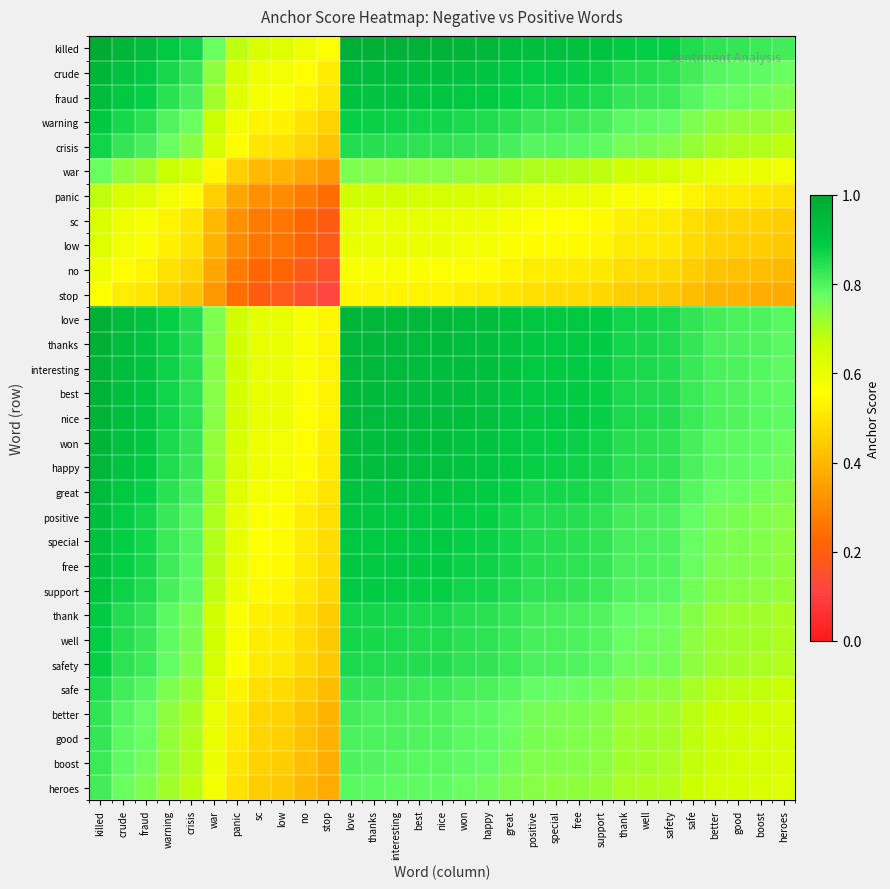

Reading right to left, extract all data points from this chart.

killed: heroes=0.8	boost=0.8	good=0.8	better=0.8	safe=0.9	safety=0.9	well=0.9	thank=0.9	support=0.9	free=0.9	special=0.9	positive=0.9	great=0.9	happy=1.0	won=1.0	nice=1.0	best=1.0	interesting=1.0	thanks=1.0	love=1.0	stop=0.6	no=0.6	low=0.6	sc=0.6	panic=0.7	war=0.8	crisis=0.9	warning=0.9	fraud=0.9	crude=1.0	killed=1.0
crude: heroes=0.8	boost=0.8	good=0.8	better=0.8	safe=0.8	safety=0.8	well=0.8	thank=0.8	support=0.9	free=0.9	special=0.9	positive=0.9	great=0.9	happy=0.9	won=0.9	nice=0.9	best=0.9	interesting=0.9	thanks=0.9	love=0.9	stop=0.5	no=0.6	low=0.6	sc=0.6	panic=0.6	war=0.7	crisis=0.8	warning=0.9	fraud=0.9	crude=0.9	killed=1.0
fraud: heroes=0.8	boost=0.8	good=0.8	better=0.8	safe=0.8	safety=0.8	well=0.8	thank=0.8	support=0.9	free=0.9	special=0.9	positive=0.9	great=0.9	happy=0.9	won=0.9	nice=0.9	best=0.9	interesting=0.9	thanks=0.9	love=0.9	stop=0.5	no=0.5	low=0.6	sc=0.6	panic=0.6	war=0.7	crisis=0.8	warning=0.8	fraud=0.9	crude=0.9	killed=0.9
warning: heroes=0.7	boost=0.7	good=0.7	better=0.7	safe=0.8	safety=0.8	well=0.8	thank=0.8	support=0.8	free=0.8	special=0.8	positive=0.8	great=0.8	happy=0.9	won=0.9	nice=0.9	best=0.9	interesting=0.9	thanks=0.9	love=0.9	stop=0.5	no=0.5	low=0.5	sc=0.5	panic=0.6	war=0.7	crisis=0.8	warning=0.8	fraud=0.8	crude=0.9	killed=0.9
crisis: heroes=0.7	boost=0.7	good=0.7	better=0.7	safe=0.7	safety=0.7	well=0.8	thank=0.8	support=0.8	free=0.8	special=0.8	positive=0.8	great=0.8	happy=0.8	won=0.8	nice=0.8	best=0.8	interesting=0.8	thanks=0.8	love=0.8	stop=0.4	no=0.5	low=0.5	sc=0.5	panic=0.6	war=0.6	crisis=0.7	warning=0.8	fraud=0.8	crude=0.8	killed=0.9
war: heroes=0.6	boost=0.6	good=0.6	better=0.6	safe=0.6	safety=0.7	well=0.7	thank=0.7	support=0.7	free=0.7	special=0.7	positive=0.7	great=0.7	happy=0.7	won=0.7	nice=0.7	best=0.7	interesting=0.7	thanks=0.7	love=0.8	stop=0.3	no=0.4	low=0.4	sc=0.4	panic=0.5	war=0.5	crisis=0.6	warning=0.7	fraud=0.7	crude=0.7	killed=0.8
panic: heroes=0.5	boost=0.5	good=0.5	better=0.5	safe=0.5	safety=0.6	well=0.6	thank=0.6	support=0.6	free=0.6	special=0.6	positive=0.6	great=0.6	happy=0.6	won=0.6	nice=0.6	best=0.6	interesting=0.7	thanks=0.7	love=0.7	stop=0.2	no=0.3	low=0.3	sc=0.3	panic=0.4	war=0.5	crisis=0.6	warning=0.6	fraud=0.6	crude=0.6	killed=0.7
sc: heroes=0.4	boost=0.5	good=0.5	better=0.5	safe=0.5	safety=0.5	well=0.5	thank=0.5	support=0.5	free=0.6	special=0.6	positive=0.6	great=0.6	happy=0.6	won=0.6	nice=0.6	best=0.6	interesting=0.6	thanks=0.6	love=0.6	stop=0.2	no=0.2	low=0.3	sc=0.3	panic=0.3	war=0.4	crisis=0.5	warning=0.5	fraud=0.6	crude=0.6	killed=0.6
low: heroes=0.4	boost=0.4	good=0.5	better=0.5	safe=0.5	safety=0.5	well=0.5	thank=0.5	support=0.5	free=0.5	special=0.5	positive=0.6	great=0.6	happy=0.6	won=0.6	nice=0.6	best=0.6	interesting=0.6	thanks=0.6	love=0.6	stop=0.2	no=0.2	low=0.2	sc=0.3	panic=0.3	war=0.4	crisis=0.5	warning=0.5	fraud=0.6	crude=0.6	killed=0.6
no: heroes=0.4	boost=0.4	good=0.4	better=0.4	safe=0.4	safety=0.5	well=0.5	thank=0.5	support=0.5	free=0.5	special=0.5	positive=0.5	great=0.5	happy=0.5	won=0.6	nice=0.6	best=0.6	interesting=0.6	thanks=0.6	love=0.6	stop=0.2	no=0.2	low=0.2	sc=0.2	panic=0.3	war=0.4	crisis=0.5	warning=0.5	fraud=0.5	crude=0.6	killed=0.6
stop: heroes=0.4	boost=0.4	good=0.4	better=0.4	safe=0.4	safety=0.4	well=0.4	thank=0.4	support=0.5	free=0.5	special=0.5	positive=0.5	great=0.5	happy=0.5	won=0.5	nice=0.5	best=0.5	interesting=0.5	thanks=0.5	love=0.5	stop=0.1	no=0.2	low=0.2	sc=0.2	panic=0.2	war=0.3	crisis=0.4	warning=0.5	fraud=0.5	crude=0.5	killed=0.6
love: heroes=0.8	boost=0.8	good=0.8	better=0.8	safe=0.8	safety=0.9	well=0.9	thank=0.9	support=0.9	free=0.9	special=0.9	positive=0.9	great=0.9	happy=0.9	won=0.9	nice=0.9	best=0.9	interesting=1.0	thanks=1.0	love=1.0	stop=0.5	no=0.6	low=0.6	sc=0.6	panic=0.7	war=0.8	crisis=0.8	warning=0.9	fraud=0.9	crude=0.9	killed=1.0
thanks: heroes=0.8	boost=0.8	good=0.8	better=0.8	safe=0.8	safety=0.9	well=0.9	thank=0.9	support=0.9	free=0.9	special=0.9	positive=0.9	great=0.9	happy=0.9	won=0.9	nice=0.9	best=0.9	interesting=0.9	thanks=0.9	love=1.0	stop=0.5	no=0.6	low=0.6	sc=0.6	panic=0.7	war=0.7	crisis=0.8	warning=0.9	fraud=0.9	crude=0.9	killed=1.0
interesting: heroes=0.8	boost=0.8	good=0.8	better=0.8	safe=0.8	safety=0.9	well=0.9	thank=0.9	support=0.9	free=0.9	special=0.9	positive=0.9	great=0.9	happy=0.9	won=0.9	nice=0.9	best=0.9	interesting=0.9	thanks=0.9	love=1.0	stop=0.5	no=0.6	low=0.6	sc=0.6	panic=0.7	war=0.7	crisis=0.8	warning=0.9	fraud=0.9	crude=0.9	killed=1.0
best: heroes=0.8	boost=0.8	good=0.8	better=0.8	safe=0.8	safety=0.8	well=0.9	thank=0.9	support=0.9	free=0.9	special=0.9	positive=0.9	great=0.9	happy=0.9	won=0.9	nice=0.9	best=0.9	interesting=0.9	thanks=0.9	love=0.9	stop=0.5	no=0.6	low=0.6	sc=0.6	panic=0.6	war=0.7	crisis=0.8	warning=0.9	fraud=0.9	crude=0.9	killed=1.0
nice: heroes=0.8	boost=0.8	good=0.8	better=0.8	safe=0.8	safety=0.8	well=0.9	thank=0.9	support=0.9	free=0.9	special=0.9	positive=0.9	great=0.9	happy=0.9	won=0.9	nice=0.9	best=0.9	interesting=0.9	thanks=0.9	love=0.9	stop=0.5	no=0.6	low=0.6	sc=0.6	panic=0.6	war=0.7	crisis=0.8	warning=0.9	fraud=0.9	crude=0.9	killed=1.0
won: heroes=0.8	boost=0.8	good=0.8	better=0.8	safe=0.8	safety=0.8	well=0.8	thank=0.8	support=0.9	free=0.9	special=0.9	positive=0.9	great=0.9	happy=0.9	won=0.9	nice=0.9	best=0.9	interesting=0.9	thanks=0.9	love=0.9	stop=0.5	no=0.6	low=0.6	sc=0.6	panic=0.6	war=0.7	crisis=0.8	warning=0.9	fraud=0.9	crude=0.9	killed=1.0
happy: heroes=0.8	boost=0.8	good=0.8	better=0.8	safe=0.8	safety=0.8	well=0.8	thank=0.8	support=0.9	free=0.9	special=0.9	positive=0.9	great=0.9	happy=0.9	won=0.9	nice=0.9	best=0.9	interesting=0.9	thanks=0.9	love=0.9	stop=0.5	no=0.5	low=0.6	sc=0.6	panic=0.6	war=0.7	crisis=0.8	warning=0.9	fraud=0.9	crude=0.9	killed=1.0
great: heroes=0.8	boost=0.8	good=0.8	better=0.8	safe=0.8	safety=0.8	well=0.8	thank=0.8	support=0.9	free=0.9	special=0.9	positive=0.9	great=0.9	happy=0.9	won=0.9	nice=0.9	best=0.9	interesting=0.9	thanks=0.9	love=0.9	stop=0.5	no=0.5	low=0.6	sc=0.6	panic=0.6	war=0.7	crisis=0.8	warning=0.8	fraud=0.9	crude=0.9	killed=0.9
positive: heroes=0.7	boost=0.7	good=0.8	better=0.8	safe=0.8	safety=0.8	well=0.8	thank=0.8	support=0.8	free=0.8	special=0.8	positive=0.9	great=0.9	happy=0.9	won=0.9	nice=0.9	best=0.9	interesting=0.9	thanks=0.9	love=0.9	stop=0.5	no=0.5	low=0.6	sc=0.6	panic=0.6	war=0.7	crisis=0.8	warning=0.8	fraud=0.9	crude=0.9	killed=0.9
special: heroes=0.7	boost=0.7	good=0.8	better=0.8	safe=0.8	safety=0.8	well=0.8	thank=0.8	support=0.8	free=0.8	special=0.8	positive=0.8	great=0.9	happy=0.9	won=0.9	nice=0.9	best=0.9	interesting=0.9	thanks=0.9	love=0.9	stop=0.5	no=0.5	low=0.5	sc=0.6	panic=0.6	war=0.7	crisis=0.8	warning=0.8	fraud=0.9	crude=0.9	killed=0.9
free: heroes=0.7	boost=0.7	good=0.7	better=0.8	safe=0.8	safety=0.8	well=0.8	thank=0.8	support=0.8	free=0.8	special=0.8	positive=0.8	great=0.9	happy=0.9	won=0.9	nice=0.9	best=0.9	interesting=0.9	thanks=0.9	love=0.9	stop=0.5	no=0.5	low=0.5	sc=0.6	panic=0.6	war=0.7	crisis=0.8	warning=0.8	fraud=0.9	crude=0.9	killed=0.9
support: heroes=0.7	boost=0.7	good=0.7	better=0.7	safe=0.8	safety=0.8	well=0.8	thank=0.8	support=0.8	free=0.8	special=0.8	positive=0.8	great=0.9	happy=0.9	won=0.9	nice=0.9	best=0.9	interesting=0.9	thanks=0.9	love=0.9	stop=0.5	no=0.5	low=0.5	sc=0.5	panic=0.6	war=0.7	crisis=0.8	warning=0.8	fraud=0.9	crude=0.9	killed=0.9
thank: heroes=0.7	boost=0.7	good=0.7	better=0.7	safe=0.7	safety=0.8	well=0.8	thank=0.8	support=0.8	free=0.8	special=0.8	positive=0.8	great=0.8	happy=0.8	won=0.8	nice=0.9	best=0.9	interesting=0.9	thanks=0.9	love=0.9	stop=0.4	no=0.5	low=0.5	sc=0.5	panic=0.6	war=0.7	crisis=0.8	warning=0.8	fraud=0.8	crude=0.8	killed=0.9
well: heroes=0.7	boost=0.7	good=0.7	better=0.7	safe=0.7	safety=0.8	well=0.8	thank=0.8	support=0.8	free=0.8	special=0.8	positive=0.8	great=0.8	happy=0.8	won=0.8	nice=0.9	best=0.9	interesting=0.9	thanks=0.9	love=0.9	stop=0.4	no=0.5	low=0.5	sc=0.5	panic=0.6	war=0.7	crisis=0.8	warning=0.8	fraud=0.8	crude=0.8	killed=0.9
safety: heroes=0.7	boost=0.7	good=0.7	better=0.7	safe=0.7	safety=0.8	well=0.8	thank=0.8	support=0.8	free=0.8	special=0.8	positive=0.8	great=0.8	happy=0.8	won=0.8	nice=0.8	best=0.8	interesting=0.9	thanks=0.9	love=0.9	stop=0.4	no=0.5	low=0.5	sc=0.5	panic=0.6	war=0.7	crisis=0.7	warning=0.8	fraud=0.8	crude=0.8	killed=0.9
safe: heroes=0.7	boost=0.7	good=0.7	better=0.7	safe=0.7	safety=0.7	well=0.7	thank=0.7	support=0.8	free=0.8	special=0.8	positive=0.8	great=0.8	happy=0.8	won=0.8	nice=0.8	best=0.8	interesting=0.8	thanks=0.8	love=0.8	stop=0.4	no=0.4	low=0.5	sc=0.5	panic=0.5	war=0.6	crisis=0.7	warning=0.8	fraud=0.8	crude=0.8	killed=0.9
better: heroes=0.6	boost=0.7	good=0.7	better=0.7	safe=0.7	safety=0.7	well=0.7	thank=0.7	support=0.7	free=0.8	special=0.8	positive=0.8	great=0.8	happy=0.8	won=0.8	nice=0.8	best=0.8	interesting=0.8	thanks=0.8	love=0.8	stop=0.4	no=0.4	low=0.5	sc=0.5	panic=0.5	war=0.6	crisis=0.7	warning=0.7	fraud=0.8	crude=0.8	killed=0.8
good: heroes=0.6	boost=0.7	good=0.7	better=0.7	safe=0.7	safety=0.7	well=0.7	thank=0.7	support=0.7	free=0.7	special=0.8	positive=0.8	great=0.8	happy=0.8	won=0.8	nice=0.8	best=0.8	interesting=0.8	thanks=0.8	love=0.8	stop=0.4	no=0.4	low=0.5	sc=0.5	panic=0.5	war=0.6	crisis=0.7	warning=0.7	fraud=0.8	crude=0.8	killed=0.8
boost: heroes=0.6	boost=0.6	good=0.7	better=0.7	safe=0.7	safety=0.7	well=0.7	thank=0.7	support=0.7	free=0.7	special=0.7	positive=0.7	great=0.8	happy=0.8	won=0.8	nice=0.8	best=0.8	interesting=0.8	thanks=0.8	love=0.8	stop=0.4	no=0.4	low=0.4	sc=0.5	panic=0.5	war=0.6	crisis=0.7	warning=0.7	fraud=0.8	crude=0.8	killed=0.8
heroes: heroes=0.6	boost=0.6	good=0.6	better=0.6	safe=0.7	safety=0.7	well=0.7	thank=0.7	support=0.7	free=0.7	special=0.7	positive=0.7	great=0.8	happy=0.8	won=0.8	nice=0.8	best=0.8	interesting=0.8	thanks=0.8	love=0.8	stop=0.4	no=0.4	low=0.4	sc=0.4	panic=0.5	war=0.6	crisis=0.7	warning=0.7	fraud=0.8	crude=0.8	killed=0.8